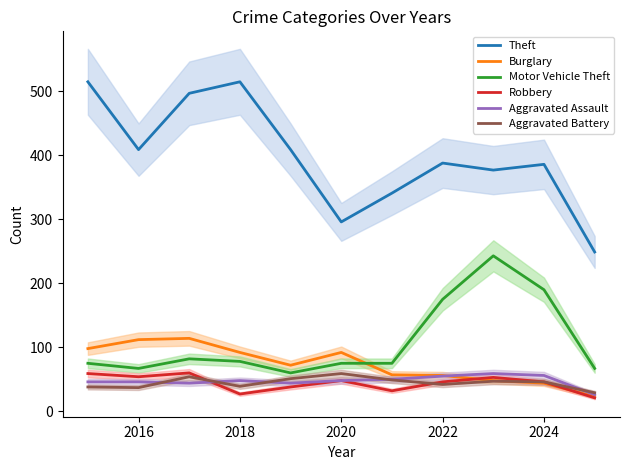

What is the label of the 10th point from the right?

2016